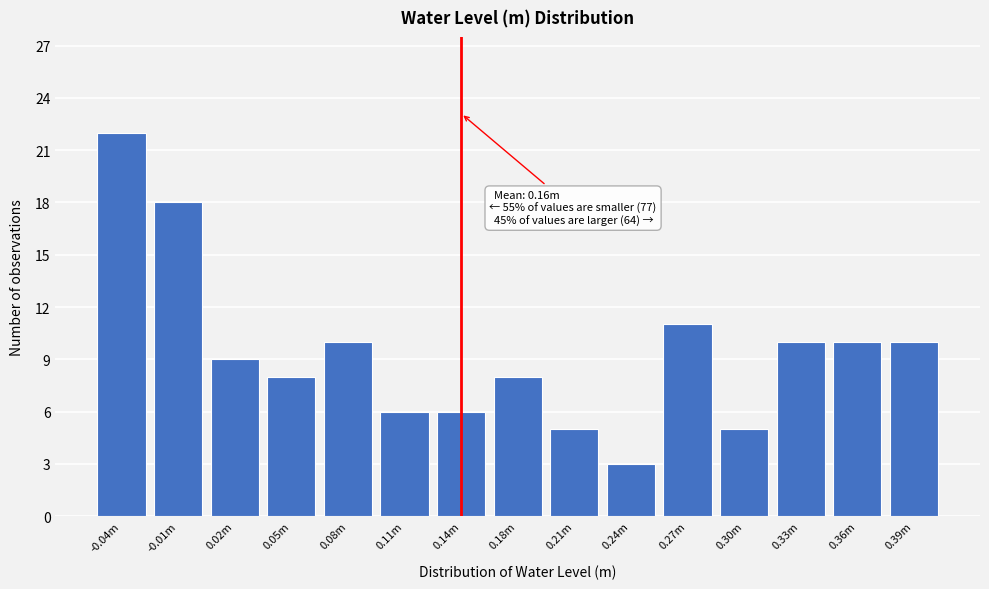

Reading left to right, transcribe all the data shown in this chart.

22	18	9	8	10	6	6	8	5	3	11	5	10	10	10